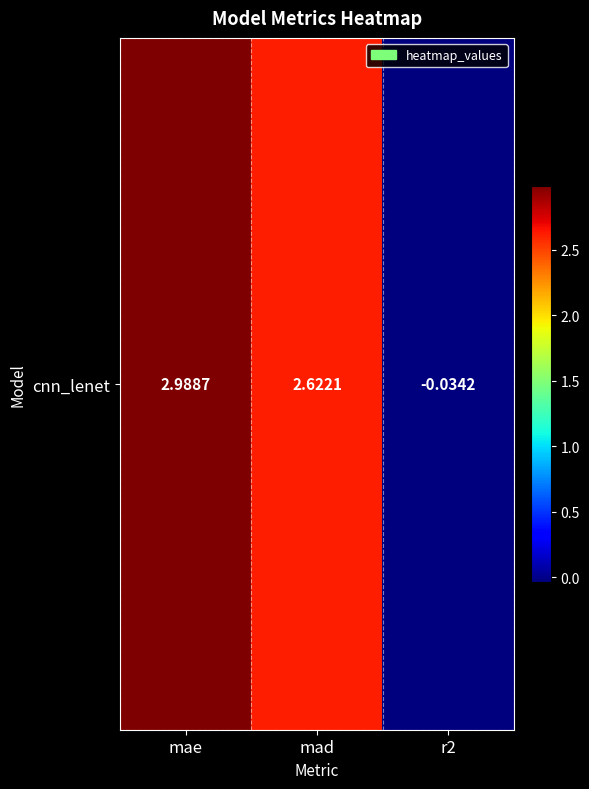

What value does the data have at mae?

3.0